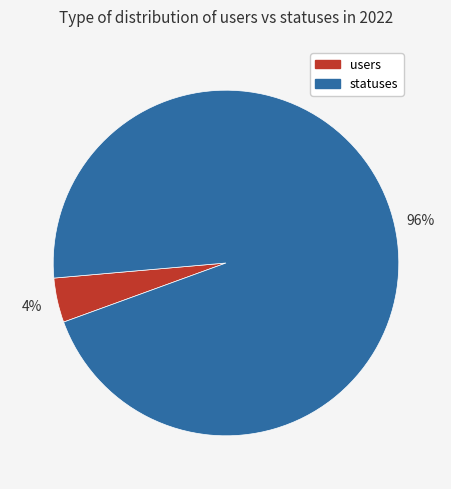

Between statuses and users, which is larger?

statuses